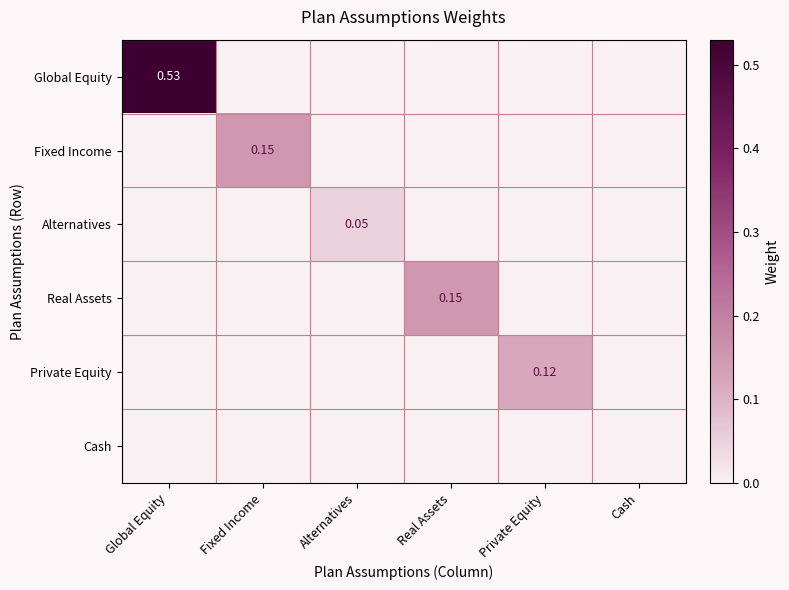

At Alternatives, list the series in order from smallest to largest.

Global Equity, Fixed Income, Real Assets, Private Equity, Cash, Alternatives